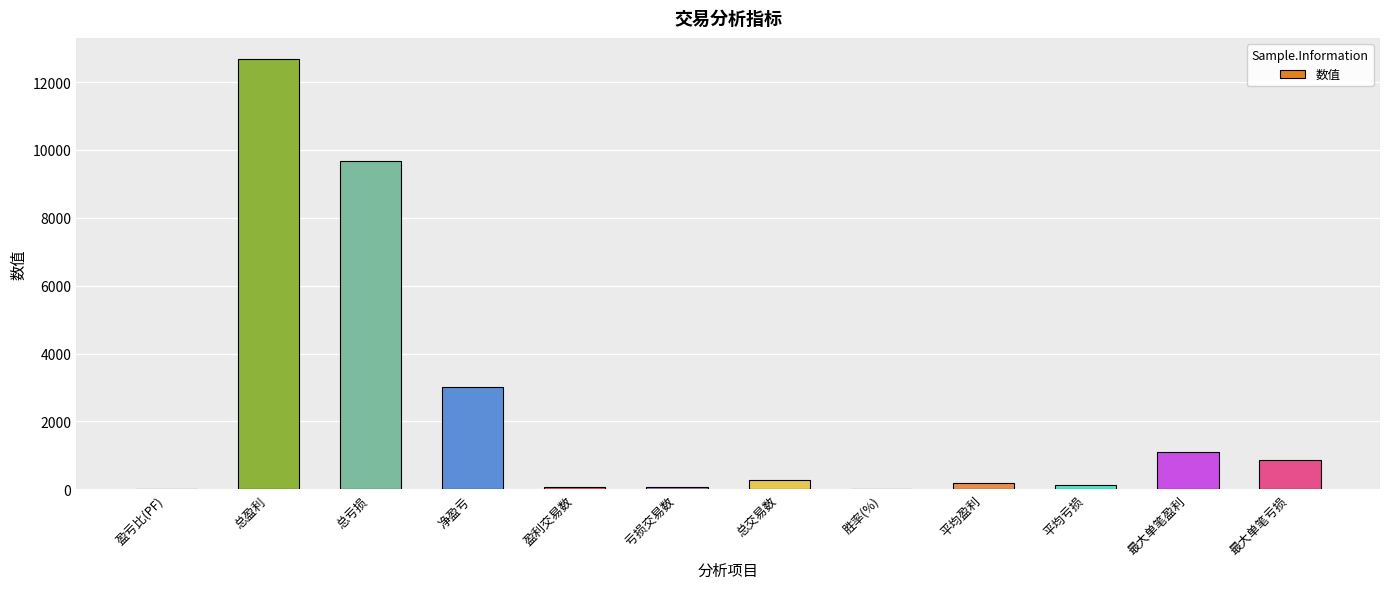

How many series are shown in this chart?

1